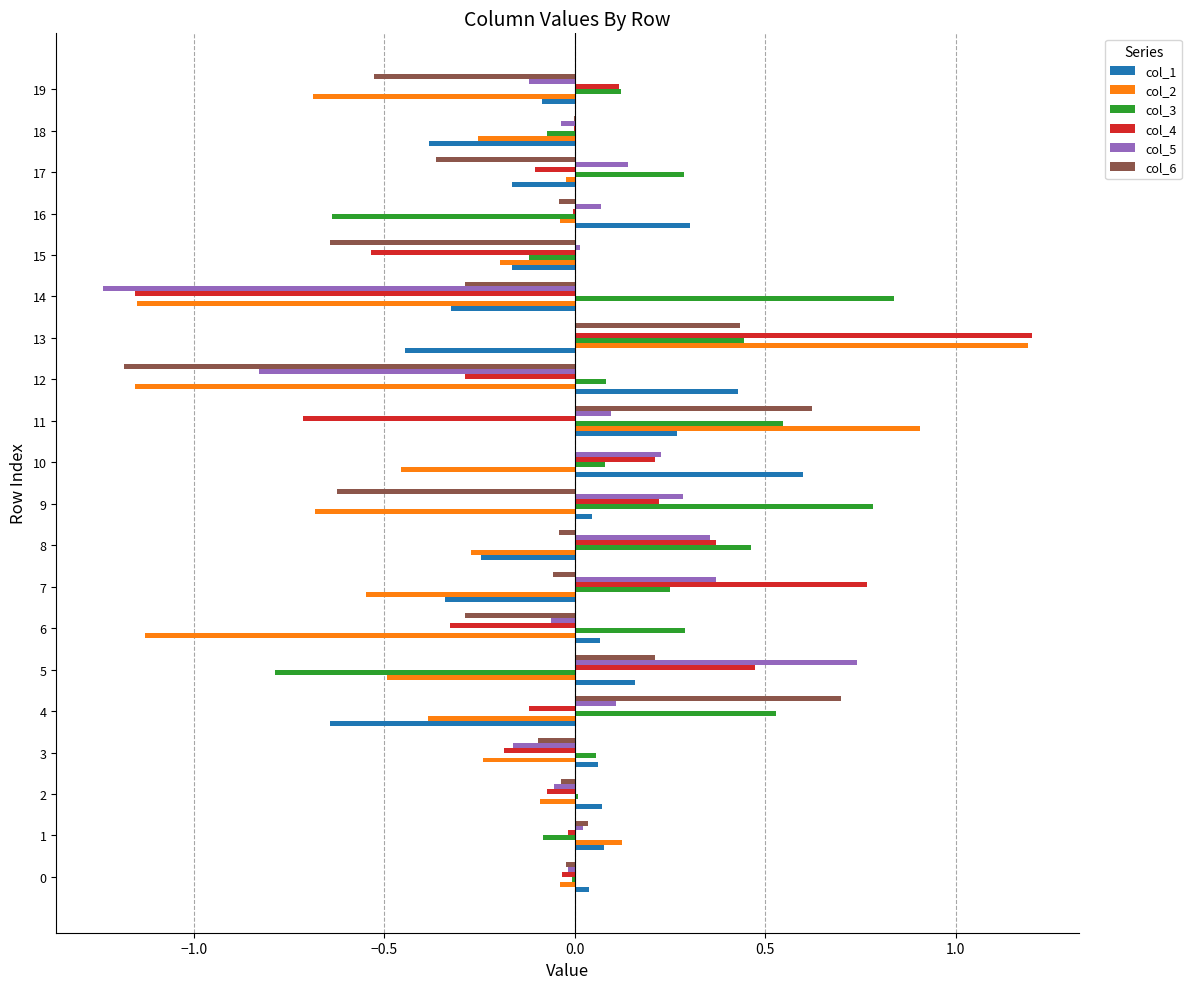

At which category is the sum across all series the highest?

13